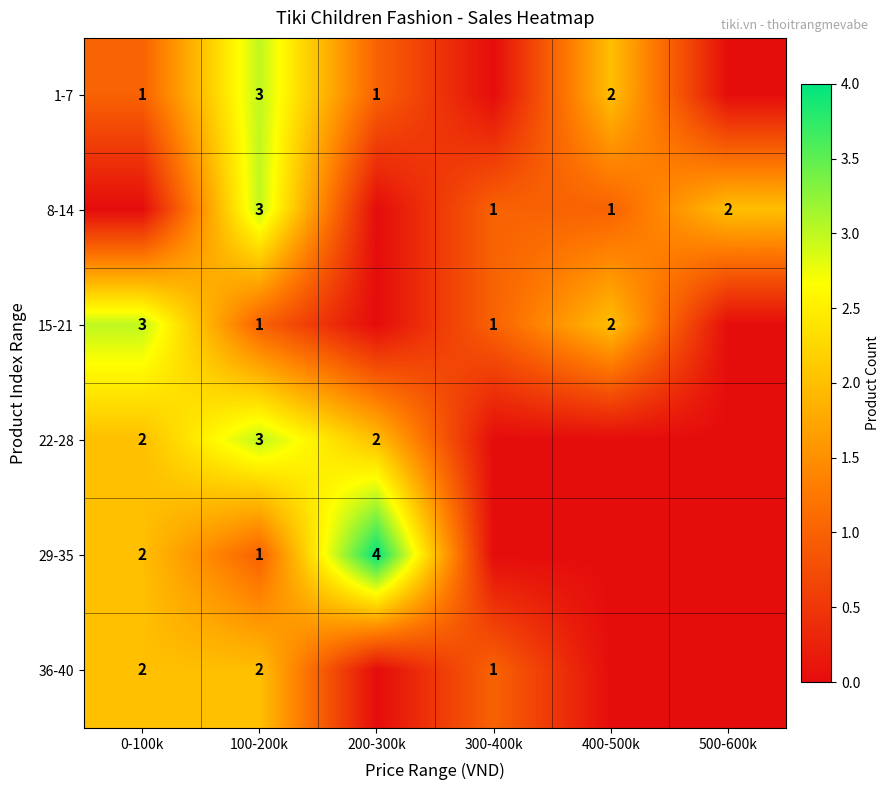

Is it true that 8-14 equals 2 at 500-600k?

True